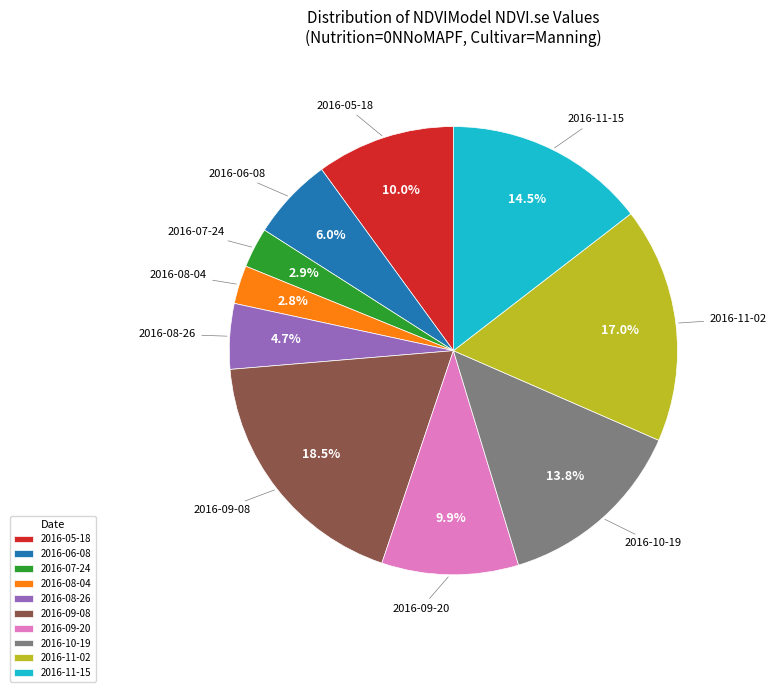

To the nearest percent, what percentage of the pie is 2016-06-08?

6%